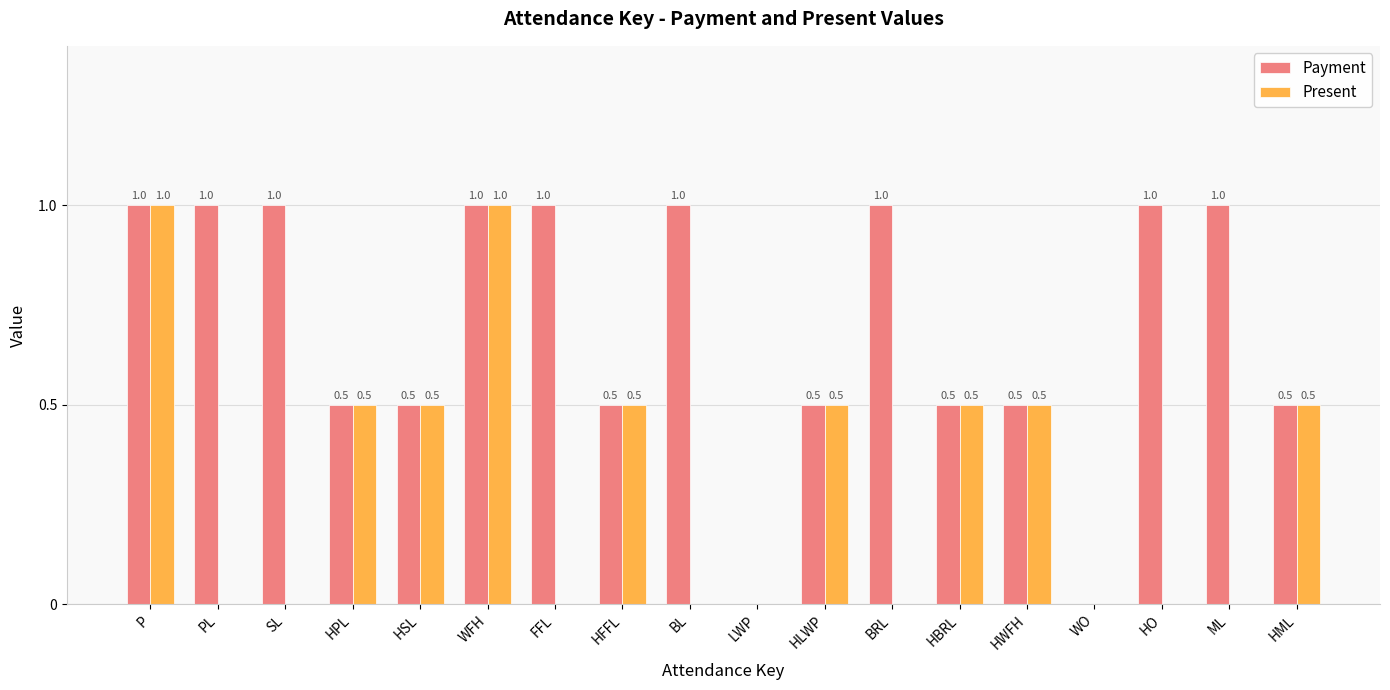

What is the maximum value for Payment?

1.0